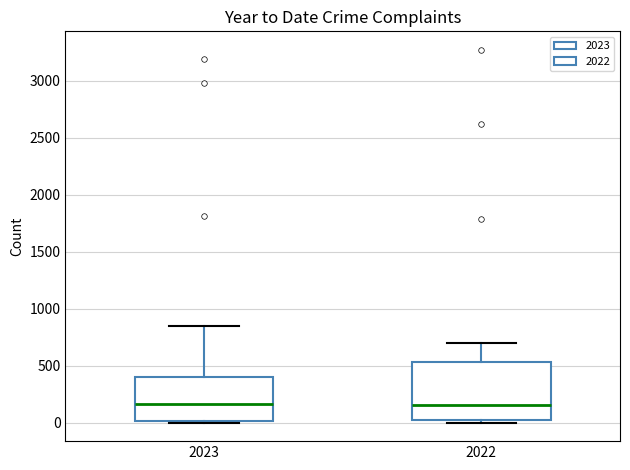

Where is the lower edge of the box at x = 2023 on the y-axis? The values are not printed on the chart, so give them approximately, as read against the axis.

0